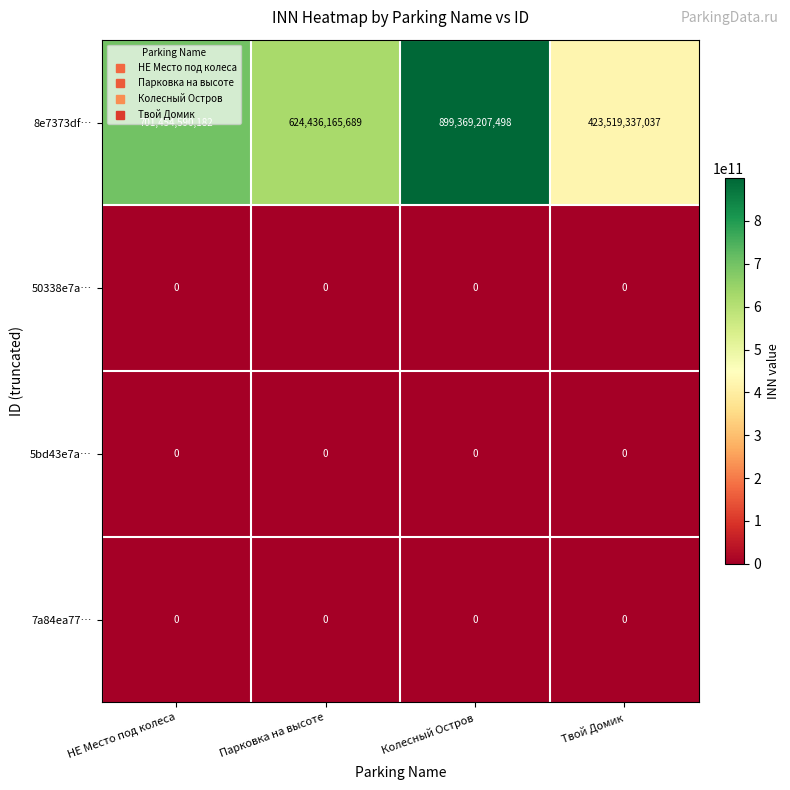

List the labels in order of 8e7373df… value, largest first.

Колесный Остров, НЕ Место под колеса, Парковка на высоте, Твой Домик